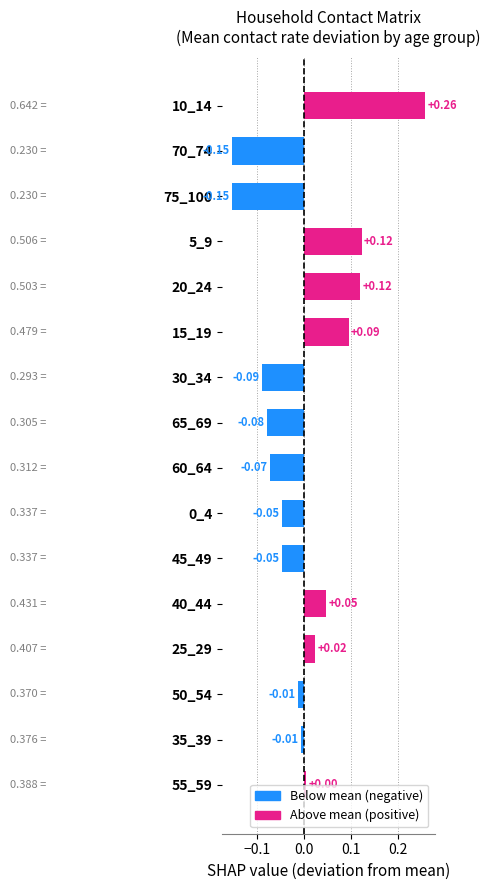

What is the difference between the maximum and minimum values?

0.4